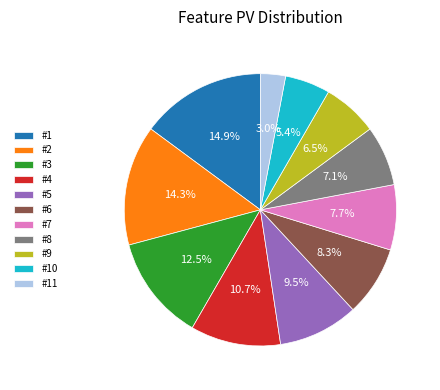

Is it true that #2 is 14% of the pie?

True